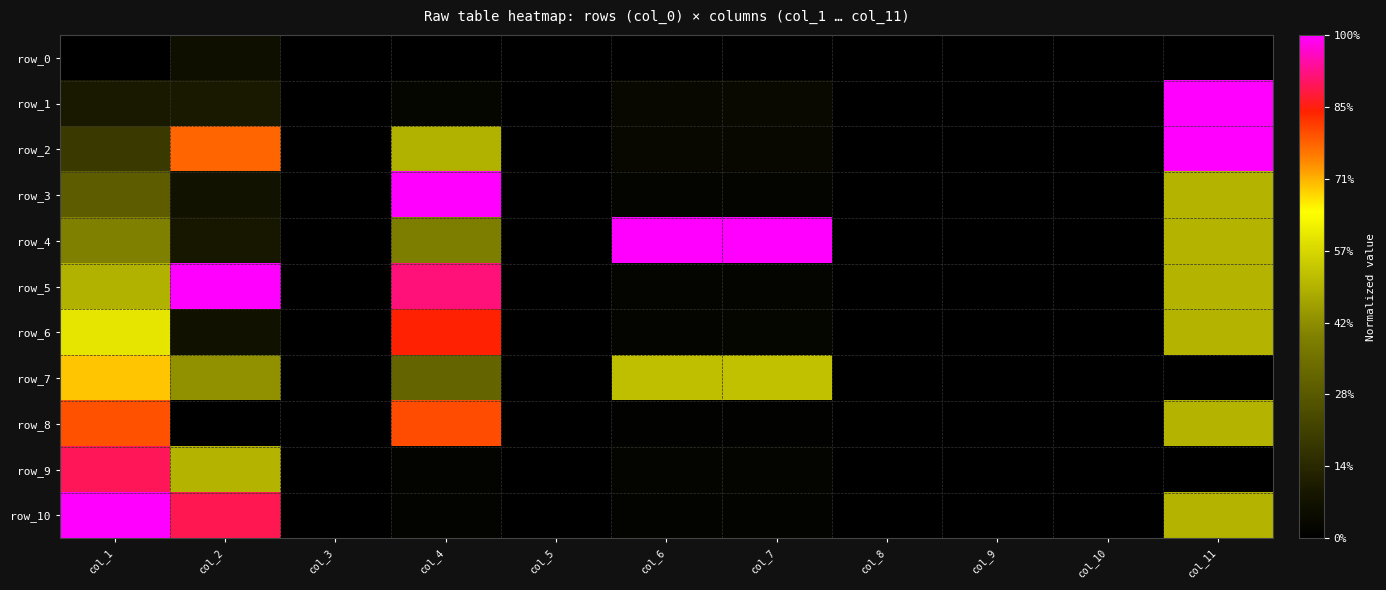

Reading right to left, list all the values displayed in this chart.

row_0: col_11=0.0	col_10=0.0	col_9=0.0	col_8=0.0	col_7=0.0	col_6=0.0	col_5=0.0	col_4=0.0	col_3=0.0	col_2=0.1	col_1=0.0
row_1: col_11=1.0	col_10=0.0	col_9=0.0	col_8=0.0	col_7=0.0	col_6=0.0	col_5=0.0	col_4=0.0	col_3=0.0	col_2=0.1	col_1=0.1
row_2: col_11=1.0	col_10=0.0	col_9=0.0	col_8=0.0	col_7=0.0	col_6=0.0	col_5=0.0	col_4=0.5	col_3=0.0	col_2=0.8	col_1=0.2
row_3: col_11=0.5	col_10=0.0	col_9=0.0	col_8=0.0	col_7=0.0	col_6=0.0	col_5=0.0	col_4=1.0	col_3=0.0	col_2=0.1	col_1=0.3
row_4: col_11=0.5	col_10=0.0	col_9=0.0	col_8=0.0	col_7=1.0	col_6=1.0	col_5=0.0	col_4=0.4	col_3=0.0	col_2=0.1	col_1=0.4
row_5: col_11=0.5	col_10=0.0	col_9=0.0	col_8=0.0	col_7=0.0	col_6=0.0	col_5=0.0	col_4=0.9	col_3=0.0	col_2=1.0	col_1=0.5
row_6: col_11=0.5	col_10=0.0	col_9=0.0	col_8=0.0	col_7=0.0	col_6=0.0	col_5=0.0	col_4=0.9	col_3=0.0	col_2=0.1	col_1=0.6
row_7: col_11=0.0	col_10=0.0	col_9=0.0	col_8=0.0	col_7=0.5	col_6=0.5	col_5=0.0	col_4=0.3	col_3=0.0	col_2=0.4	col_1=0.7
row_8: col_11=0.5	col_10=0.0	col_9=0.0	col_8=0.0	col_7=0.0	col_6=0.0	col_5=0.0	col_4=0.8	col_3=0.0	col_2=0.0	col_1=0.8
row_9: col_11=0.0	col_10=0.0	col_9=0.0	col_8=0.0	col_7=0.0	col_6=0.0	col_5=0.0	col_4=0.0	col_3=0.0	col_2=0.5	col_1=0.9
row_10: col_11=0.5	col_10=0.0	col_9=0.0	col_8=0.0	col_7=0.0	col_6=0.0	col_5=0.0	col_4=0.0	col_3=0.0	col_2=0.9	col_1=1.0